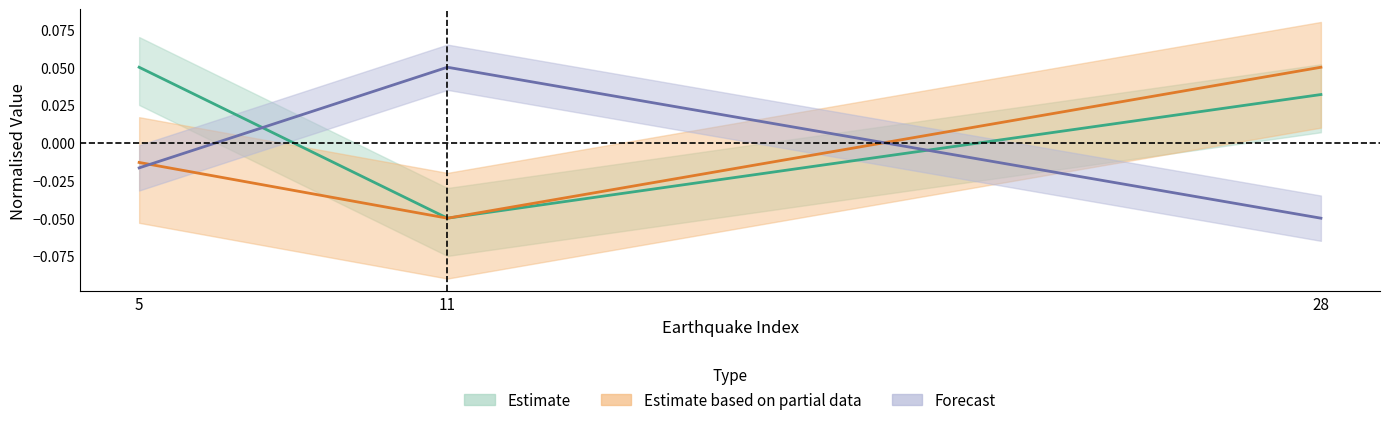

Is this an area chart (filled region under the line)?

No